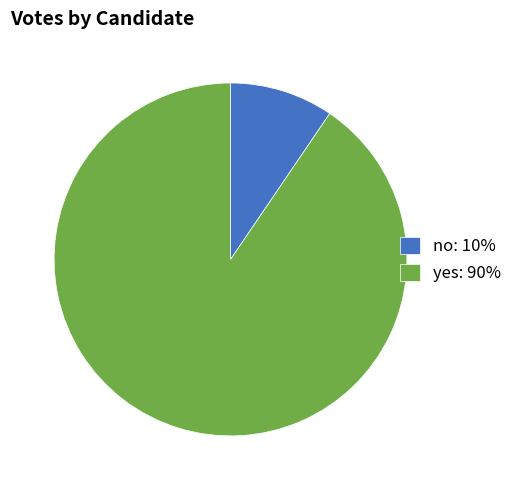

Count the number of slices in the pie.

2